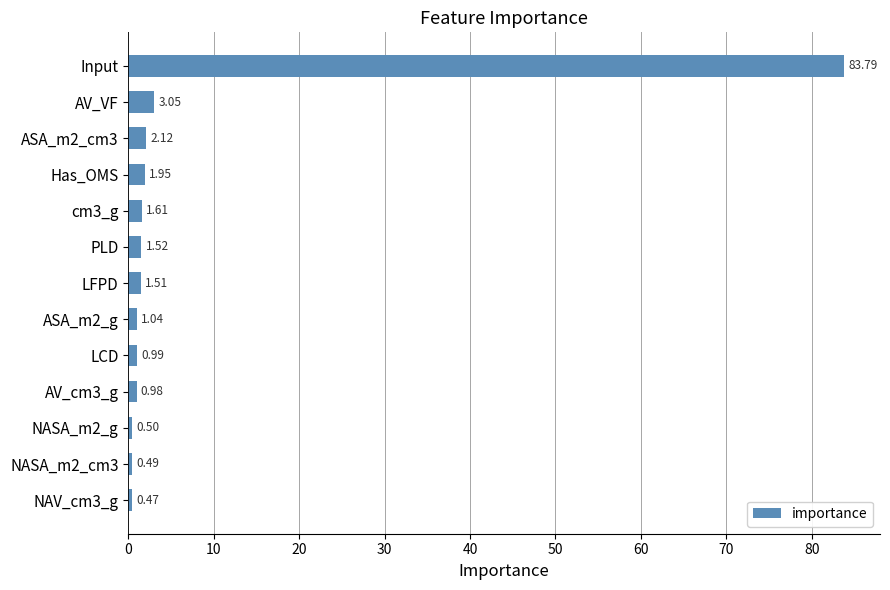

Between NASA_m2_cm3 and ASA_m2_g, which is larger?

ASA_m2_g